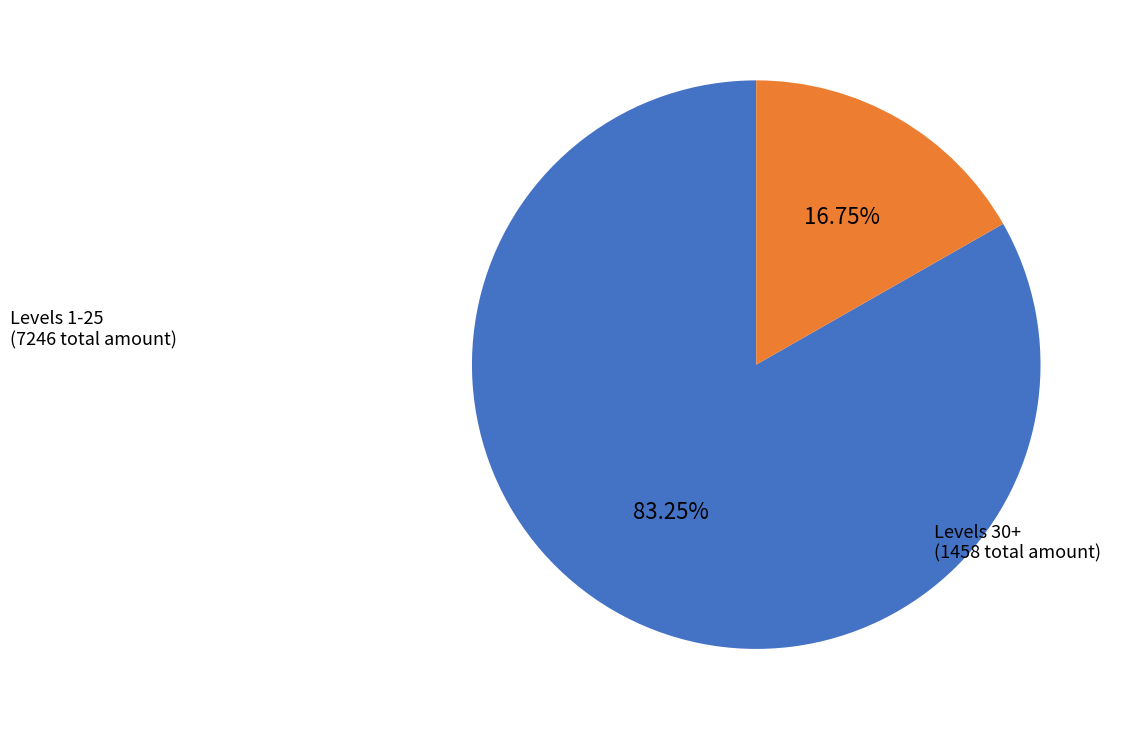

Rank the categories by value from lowest to highest.

Levels 30+ (1458 total amount), Levels 1-25 (7246 total amount)